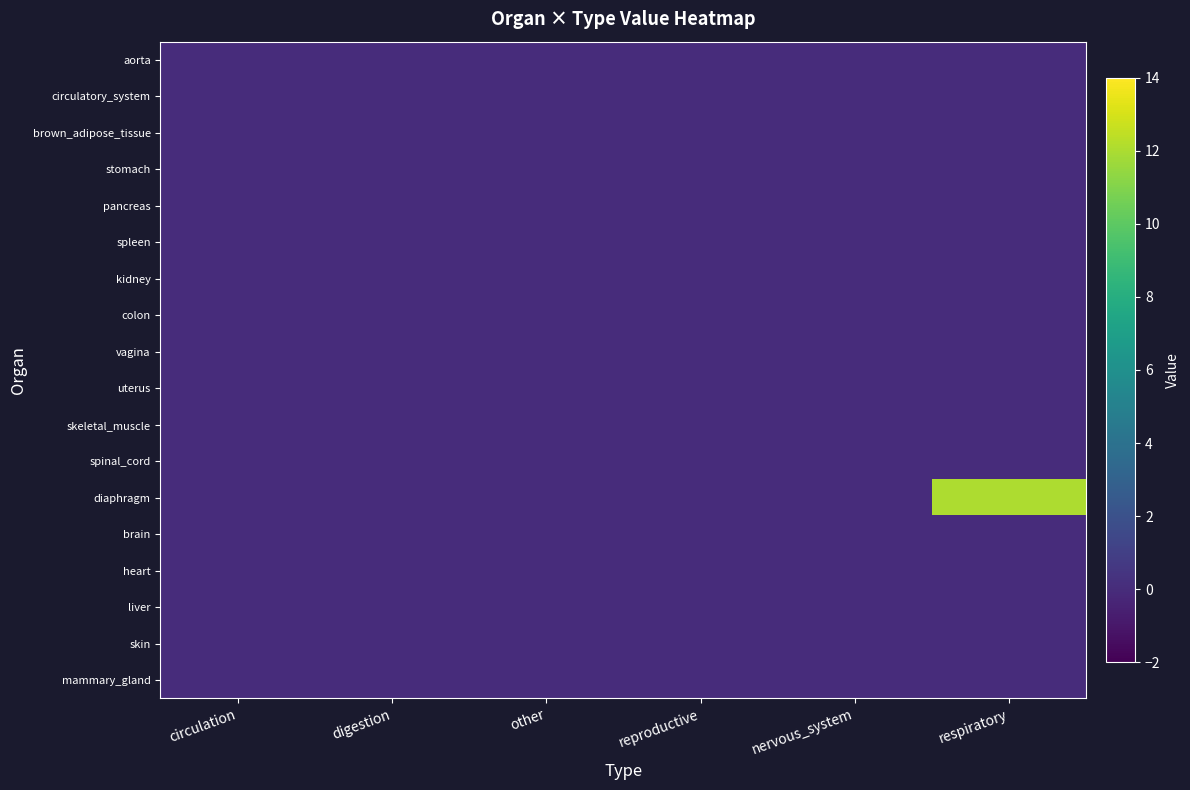

At how many categories does at least one series exceed 9?

1